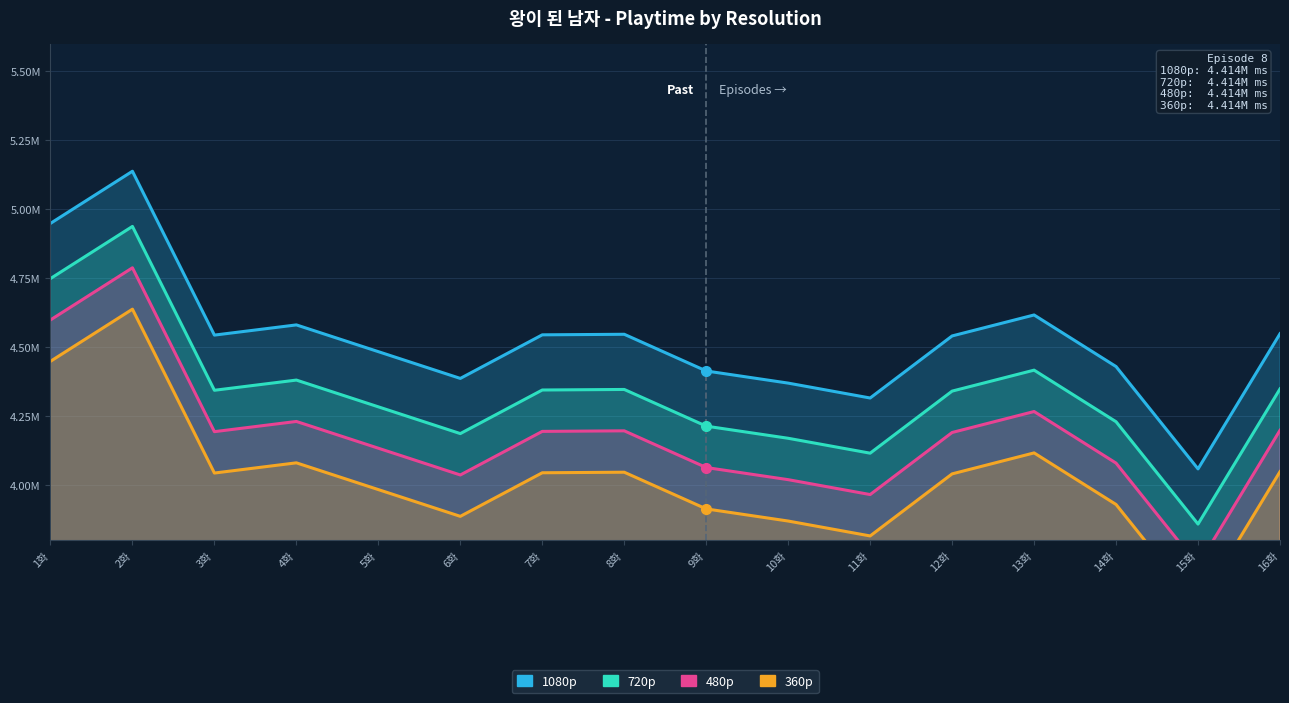

True or false: 480p and 1080p cross at least once.

False